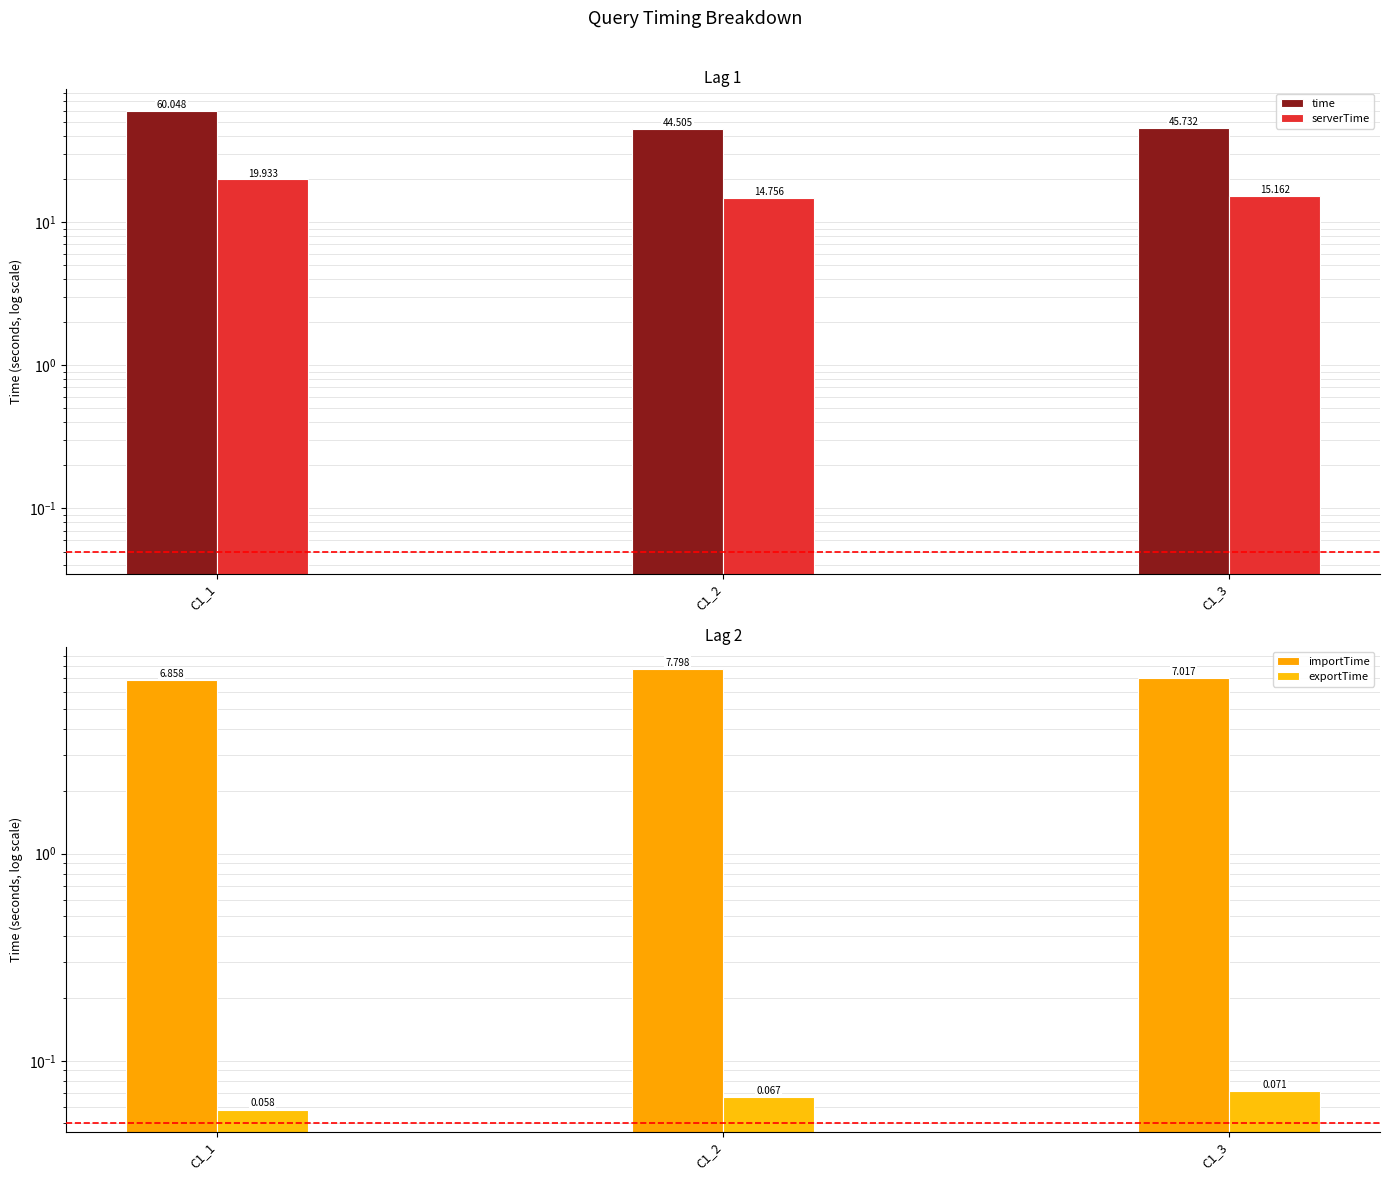

True or false: importTime has a value of 3.0 at C1_1.

False